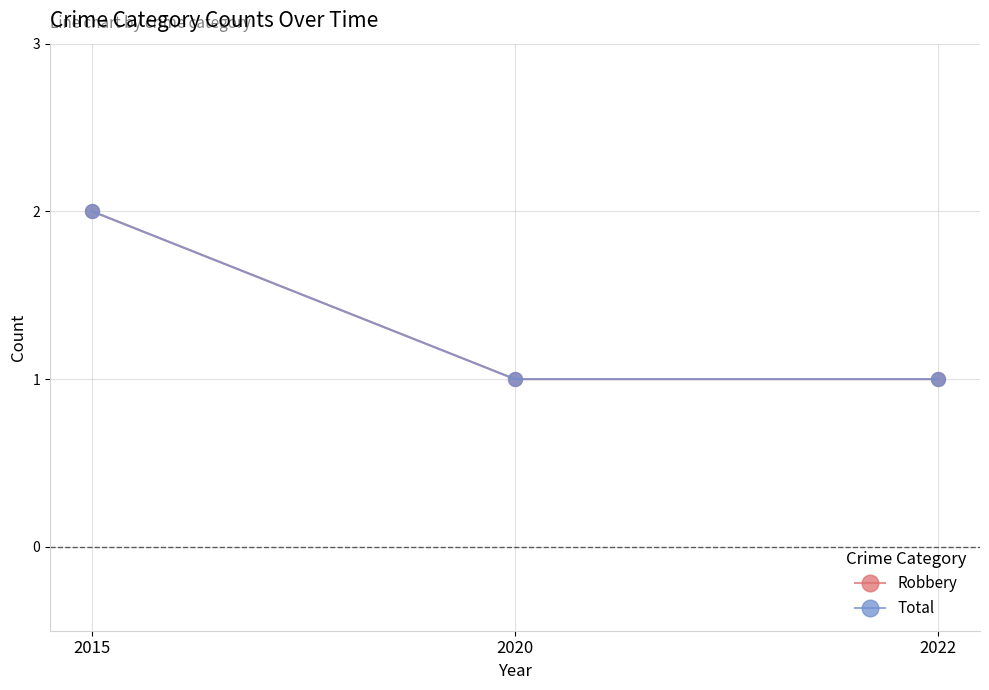

Does the chart have visible grid lines?

Yes